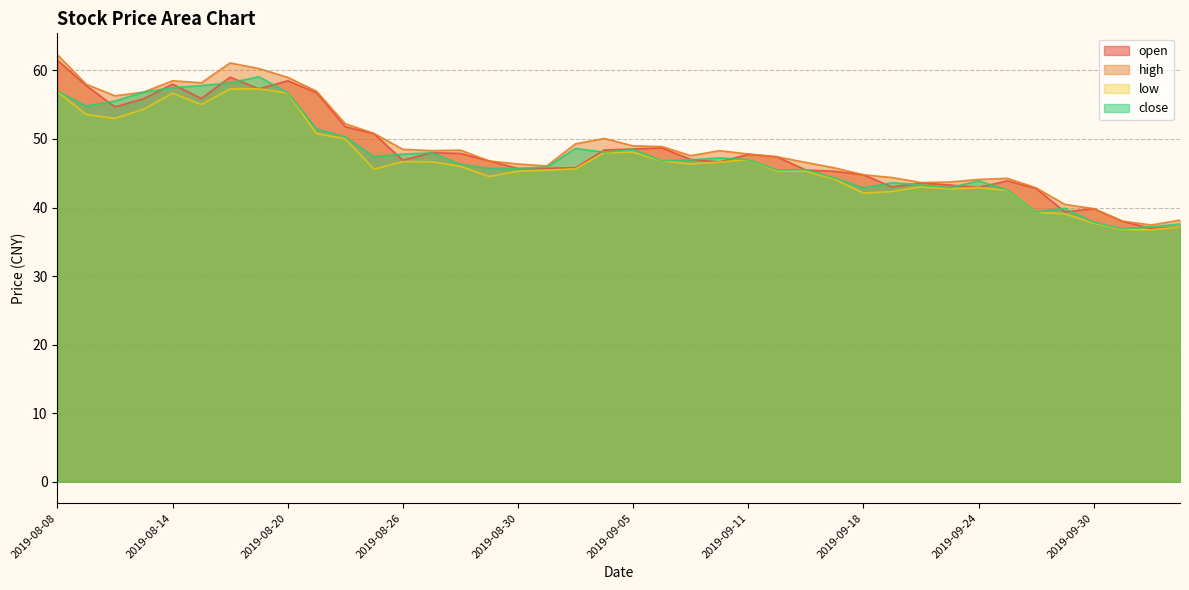

Rank the series at 2019-09-10 from highest to lowest value.

high, close, open, low